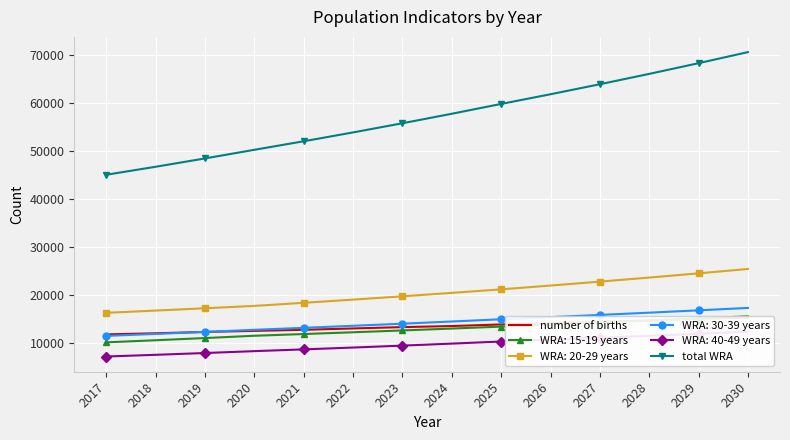

The value of number of births at 2018 is 11995.9. True or false?

True